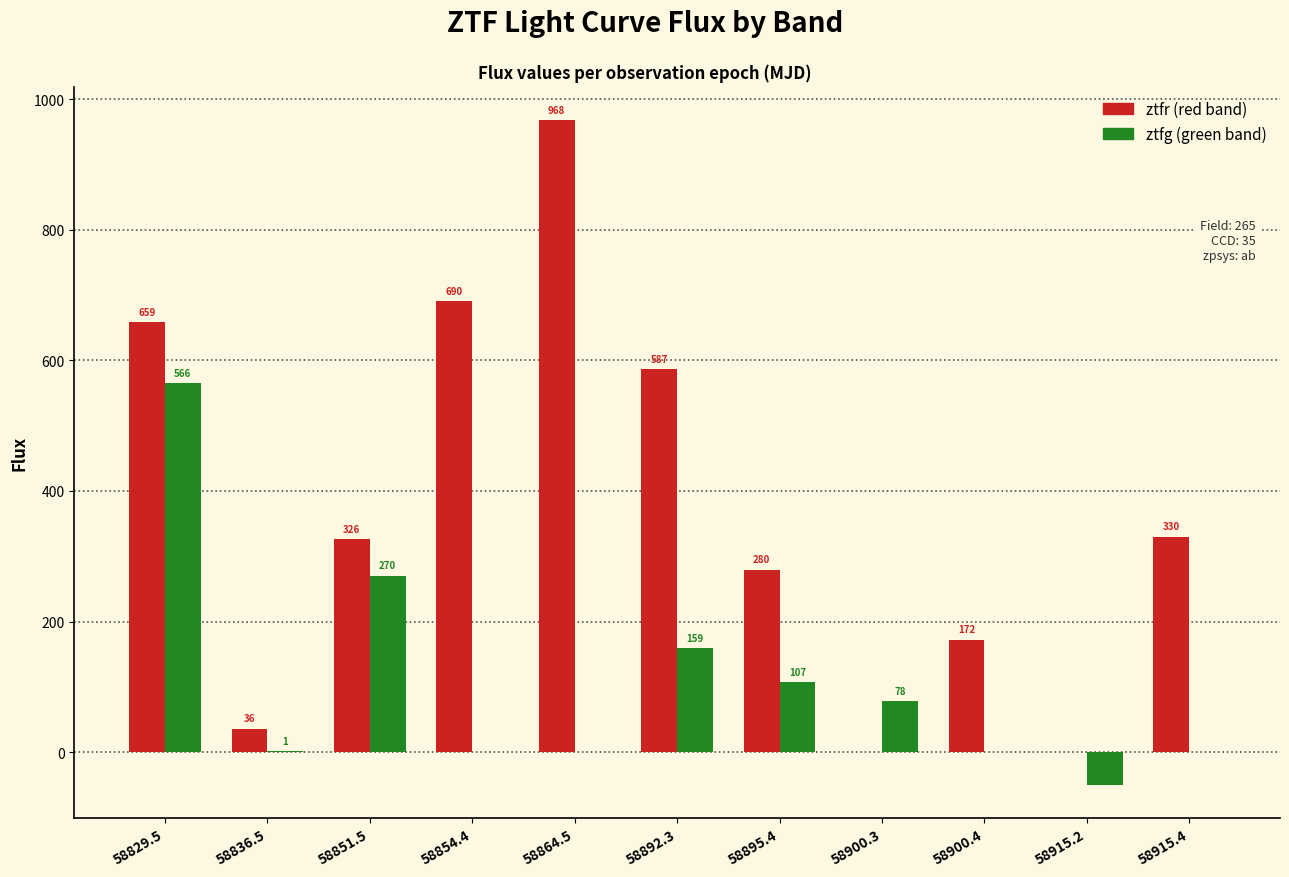

At which category is the sum across all series the highest?

58829.5